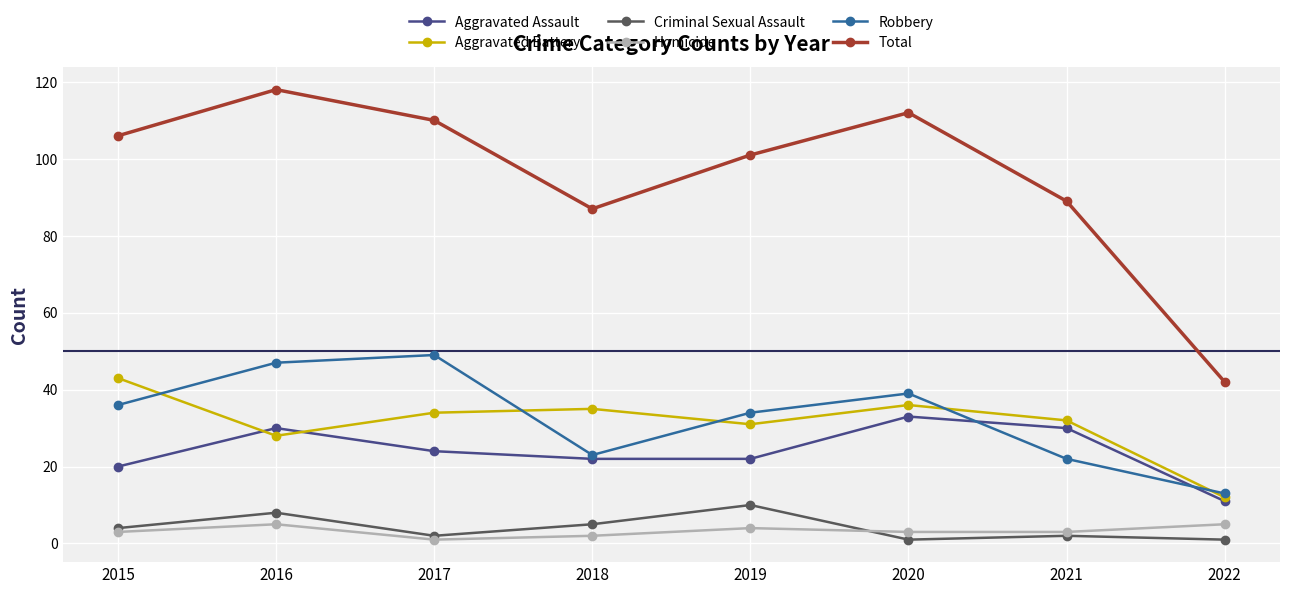

What are all the series names shown in the legend?

Aggravated Assault, Aggravated Battery, Criminal Sexual Assault, Homicide, Robbery, Total